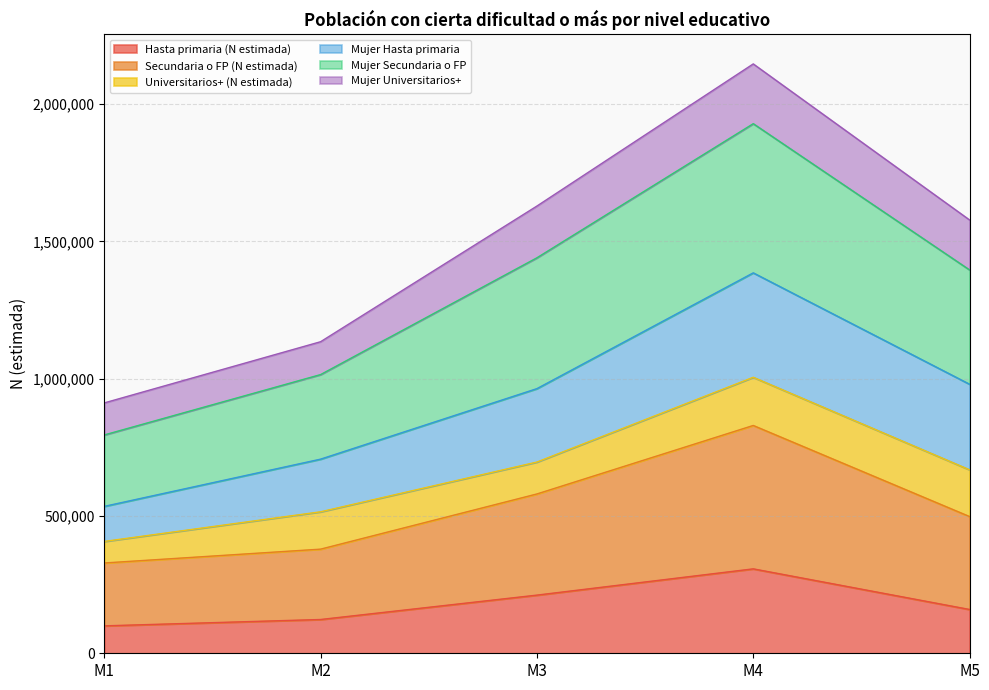

What are all the series names shown in the legend?

Hasta primaria (N estimada), Secundaria o FP (N estimada), Universitarios+ (N estimada), Mujer Hasta primaria, Mujer Secundaria o FP, Mujer Universitarios+